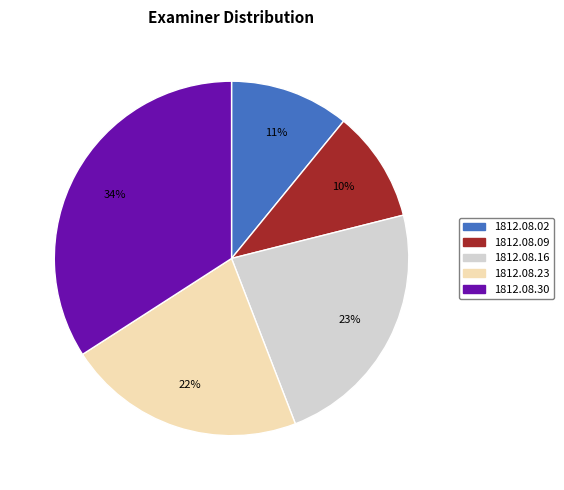

To the nearest percent, what is the difference between the largest and smallest slice percentages?

24%